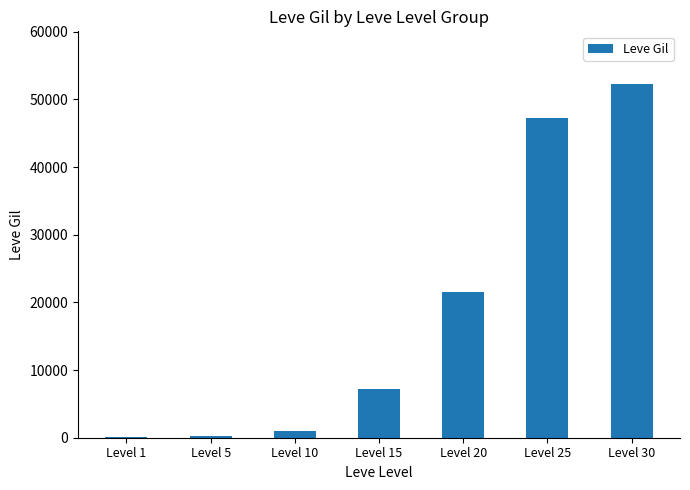

The value at Level 25 is 84760. True or false?

False